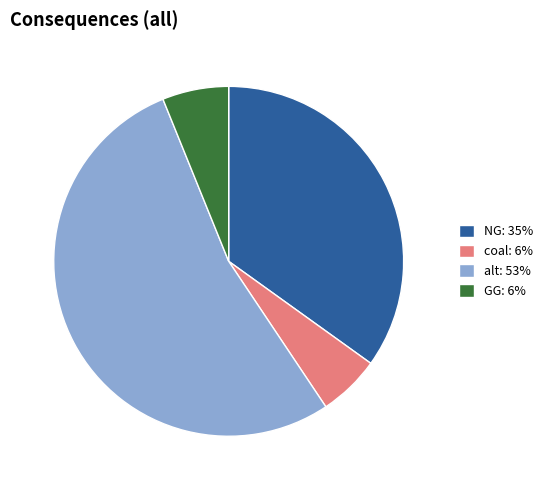

Does any single category account for the majority?

Yes